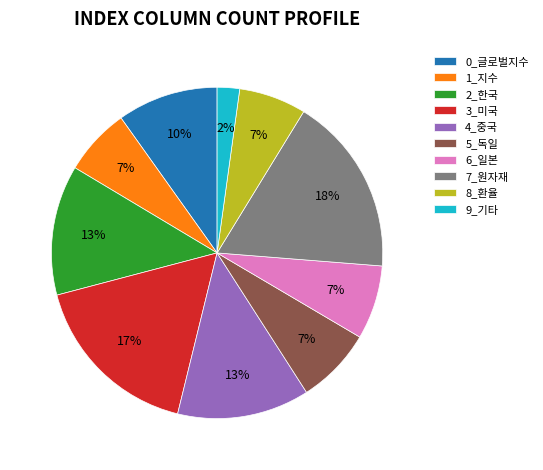

Count the number of slices in the pie.

10